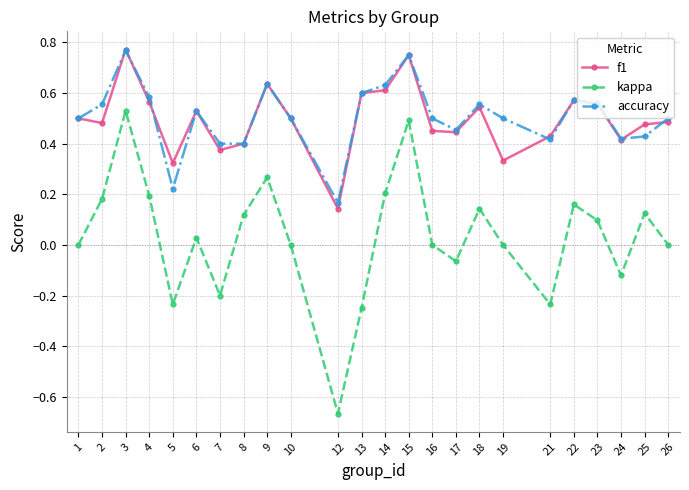

True or false: kappa and f1 intersect in this chart.

False